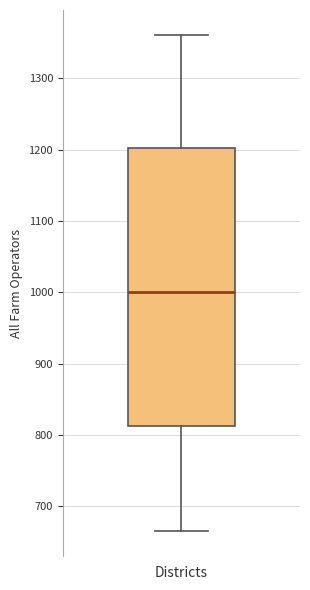

Transcribe this box plot: give where the median line is, the range the box spans, and where the two whiskers end, as read against the y-axis. The values are not printed on the chart, so give them approximately, as read against the axis.

median 1000, box 810 to 1200, whiskers 670 to 1360